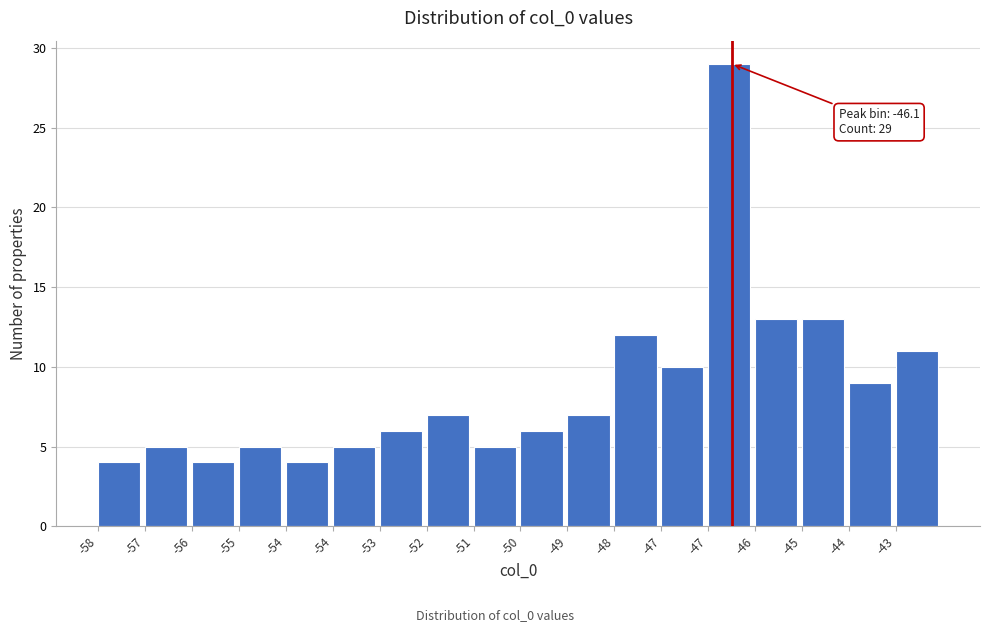

How many data points does each series have?

18